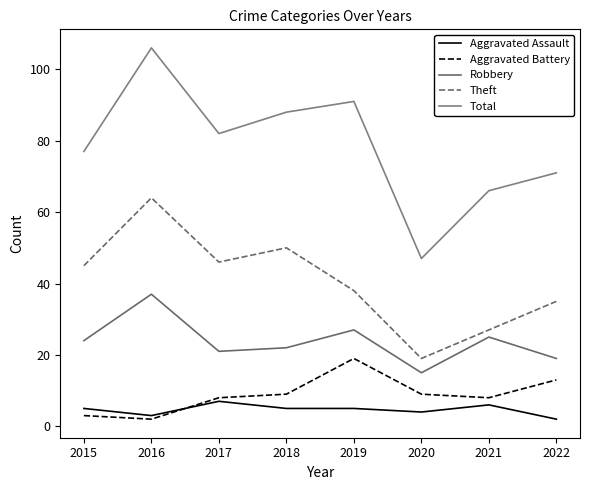

How many lines are shown in the chart?

5